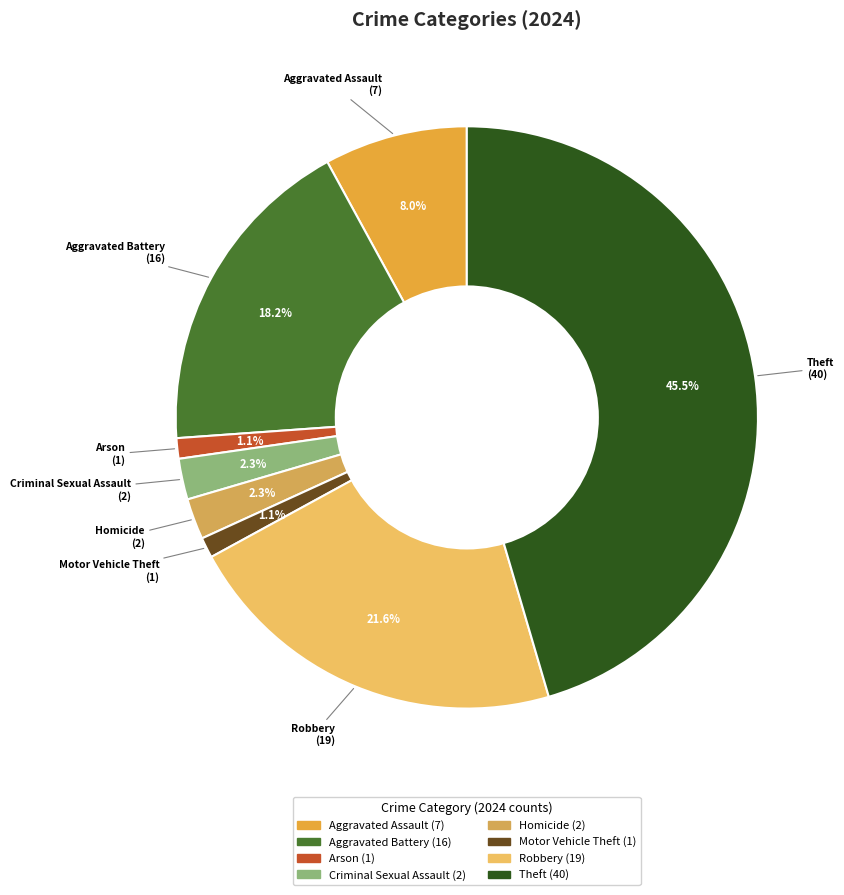

True or false: Criminal Sexual Assault accounts for 2% of the total.

True